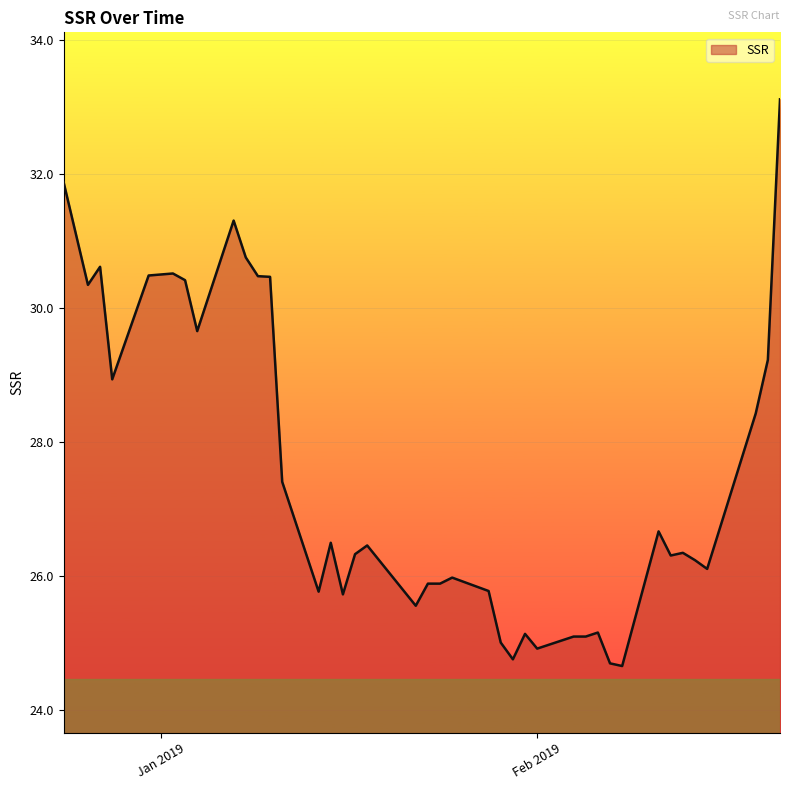

What is the greatest value displayed?

33.1